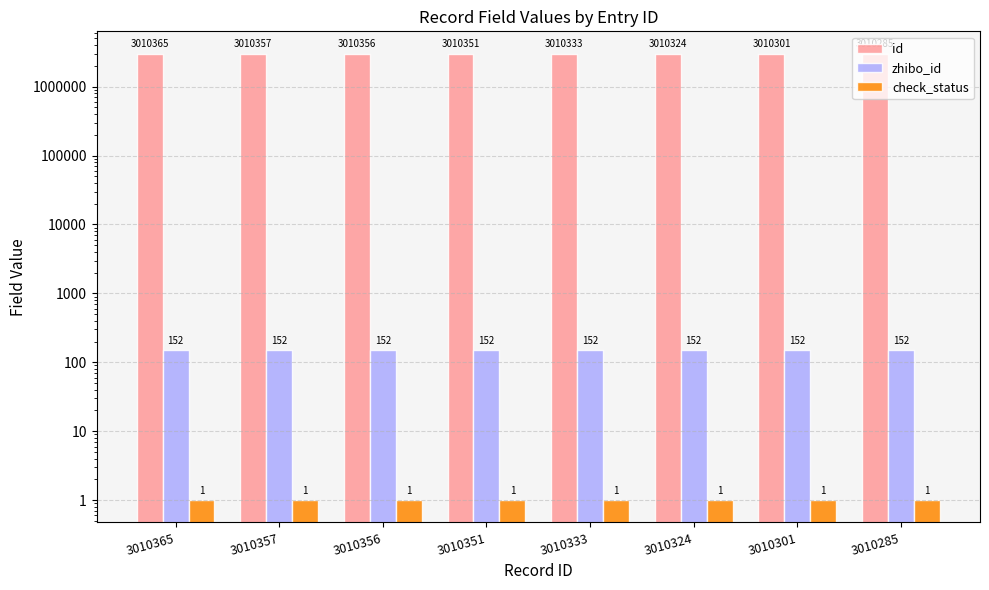

Which series has the largest range (max minus min)?

id